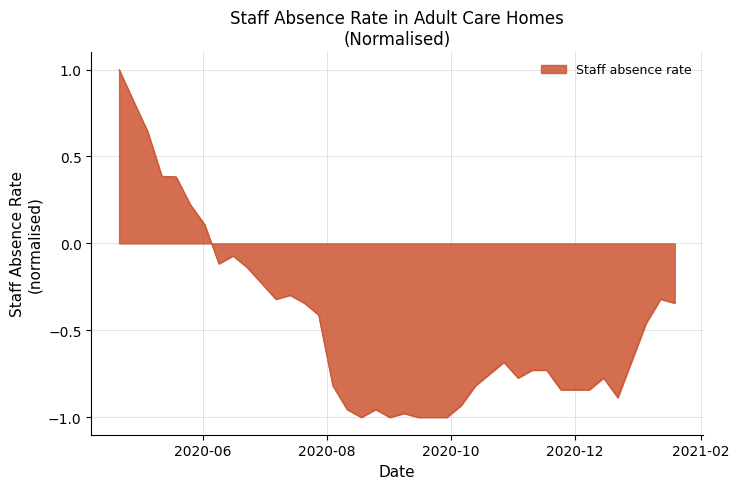

How many lines are shown in the chart?

1